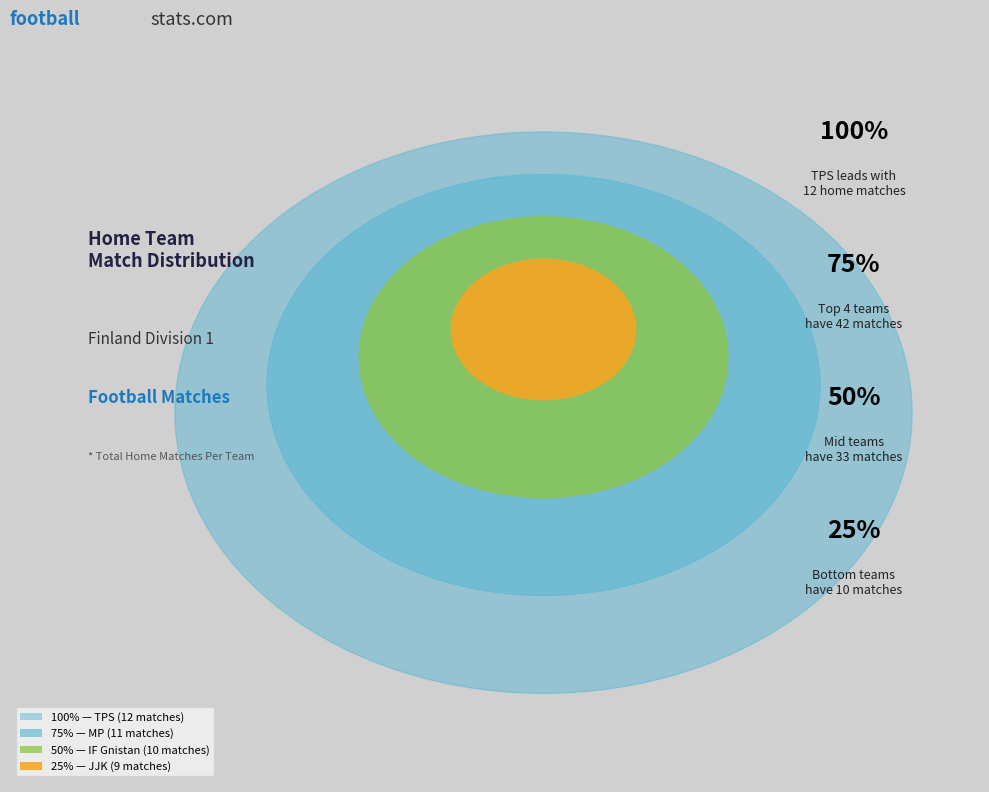

The Ekenas IF slice represents 1% of the pie. True or false?

False